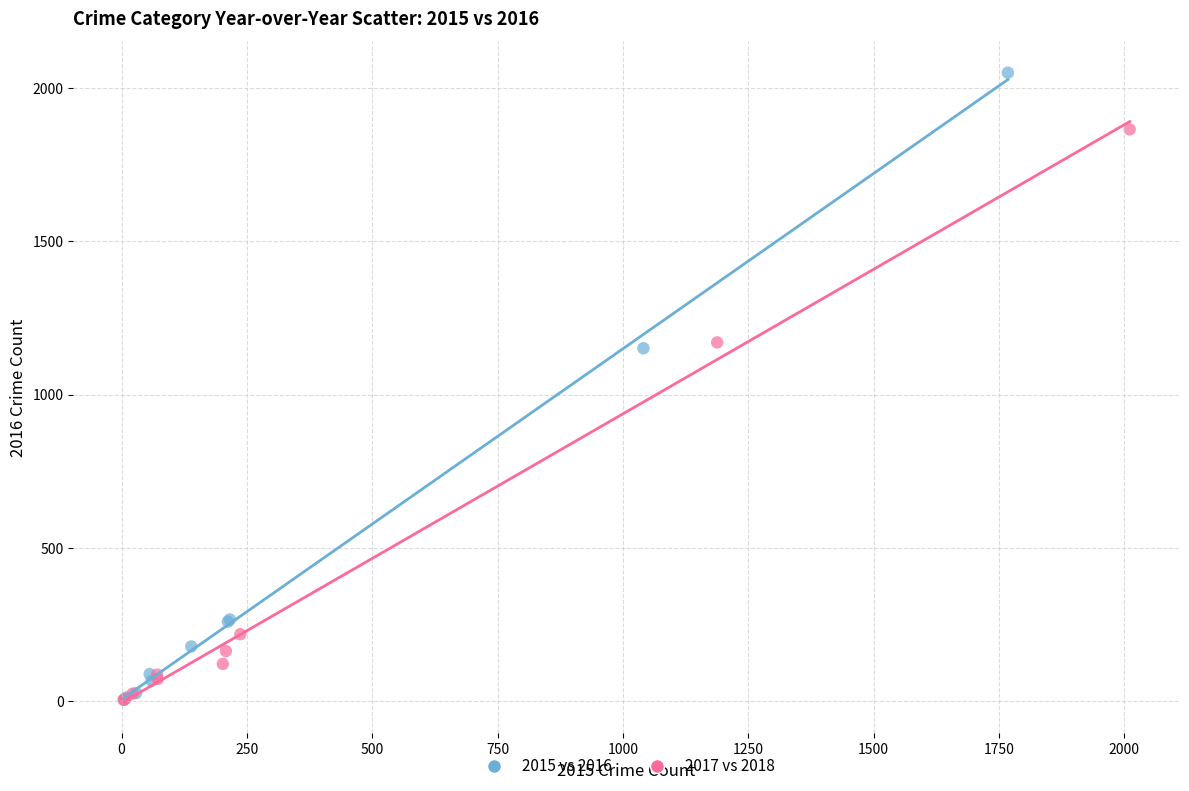

Which series contains the highest Y value?

2015 vs 2016